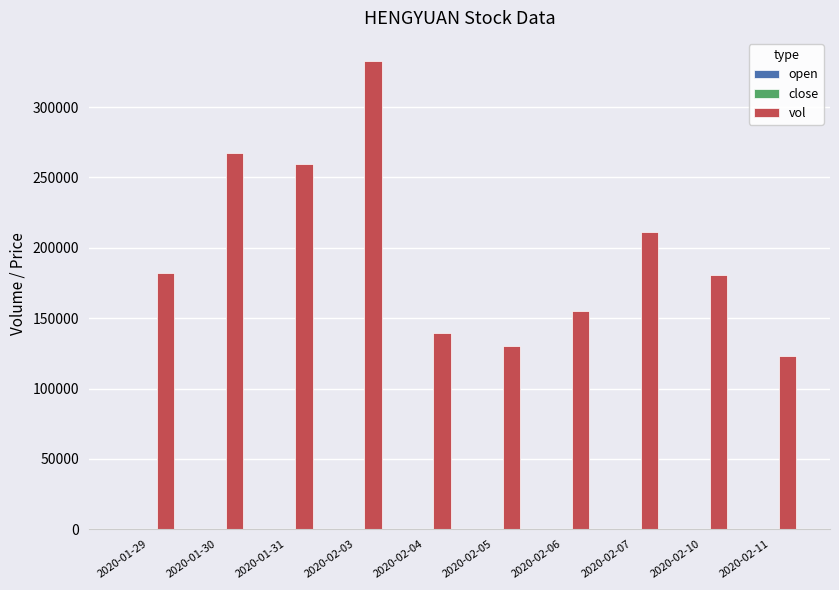

What is the spread (max minus min) of values at 2020-02-05?

129896.6